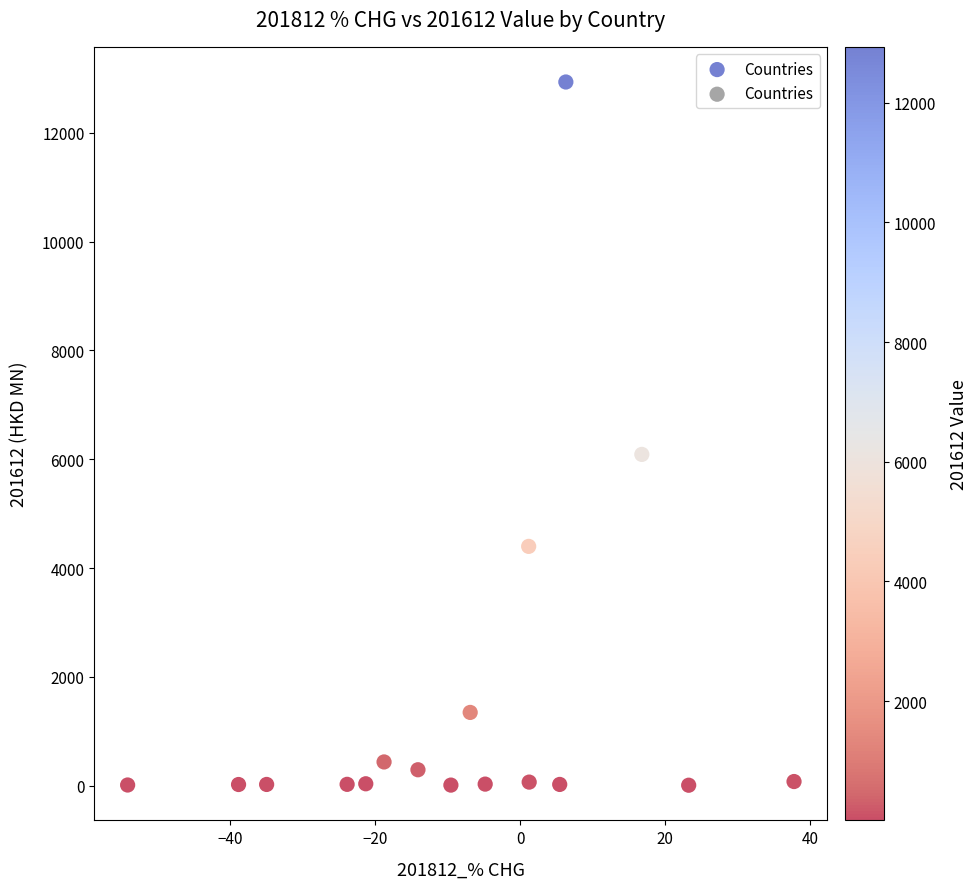

What is the range of Y values (max minus min)?

12924.4